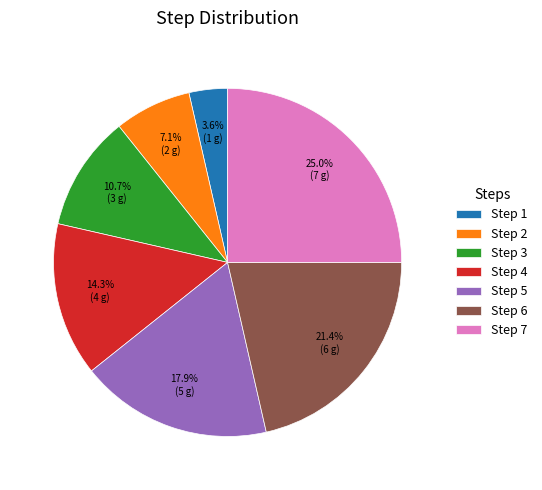

Between Step 1 and Step 5, which is larger?

Step 5